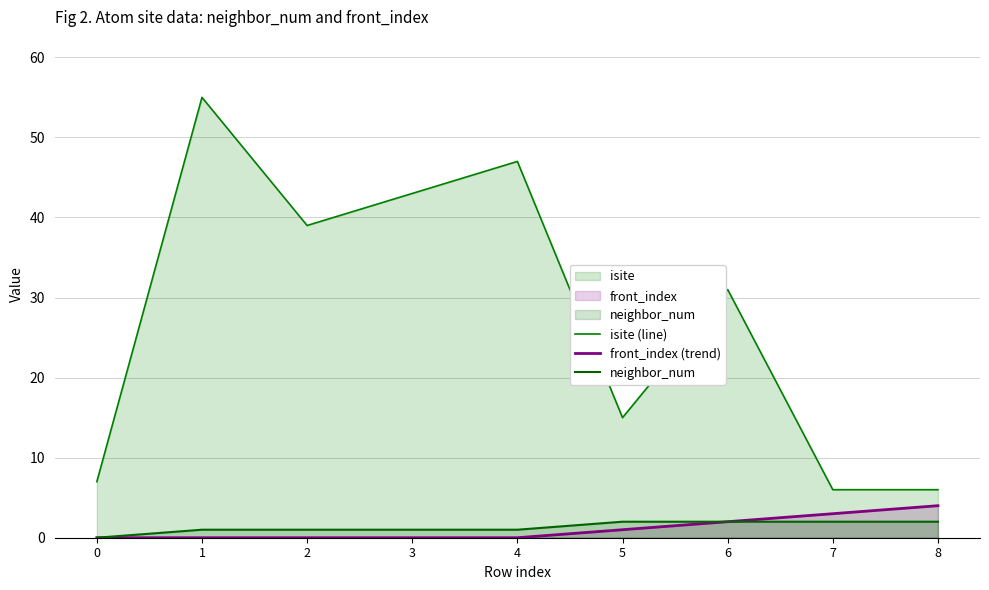

What is the value of the isite (line) point at the 2nd from the left?

55